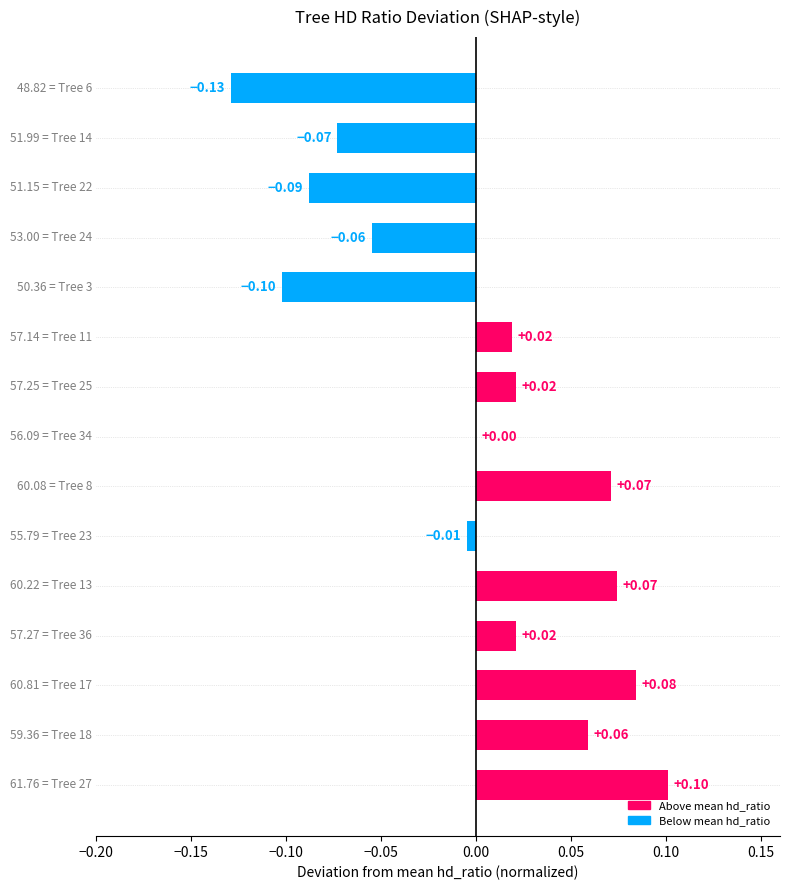

How many categories are shown in the chart?

15